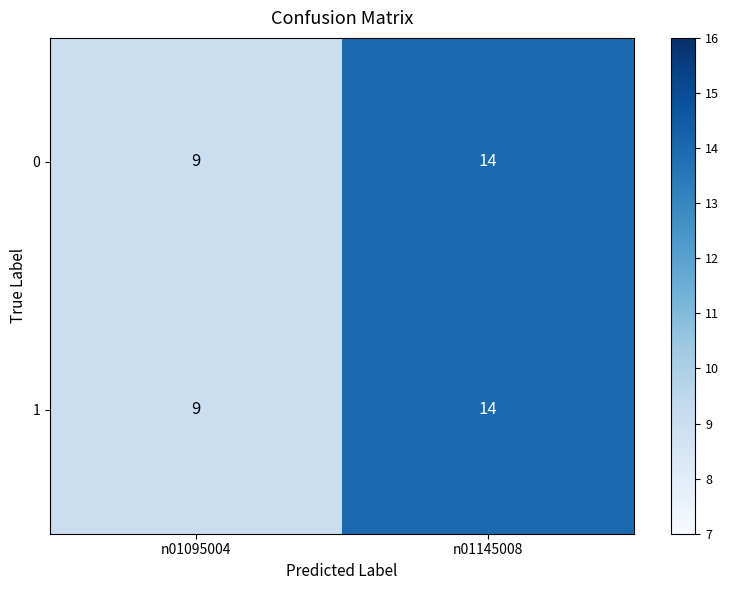

What is the difference between the 0 values at n01145008 and n01095004?

5